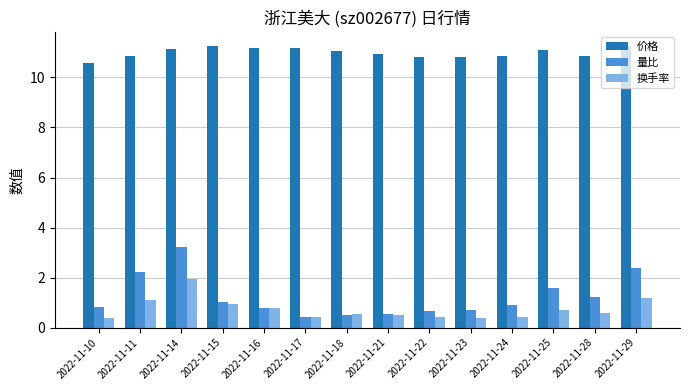

At which category is the sum across all series the highest?

2022-11-14